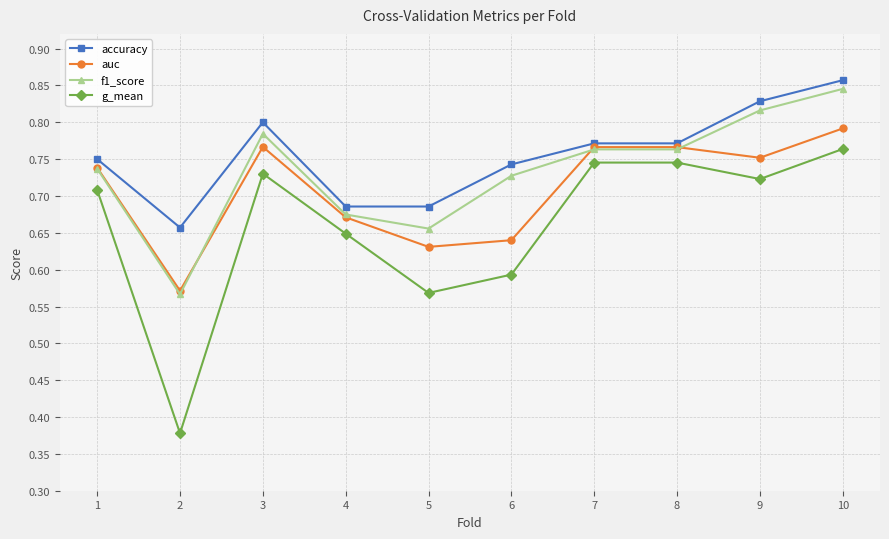

The value of accuracy at 1 is 0.8. True or false?

True